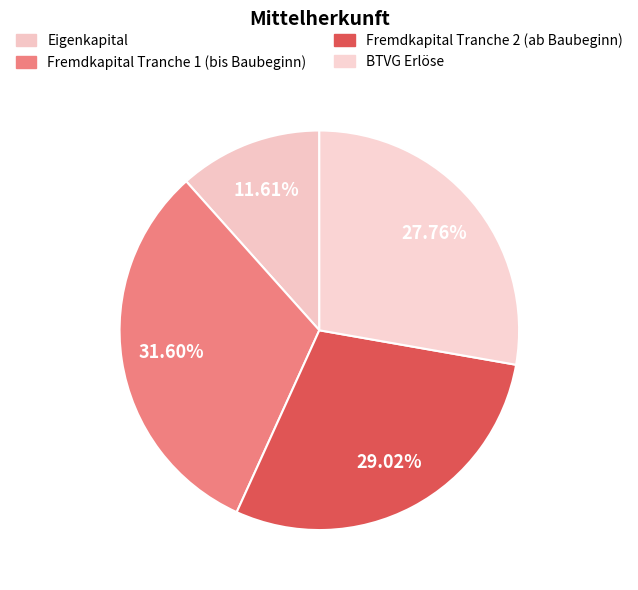

To the nearest percent, what is the average slice percentage?

25%